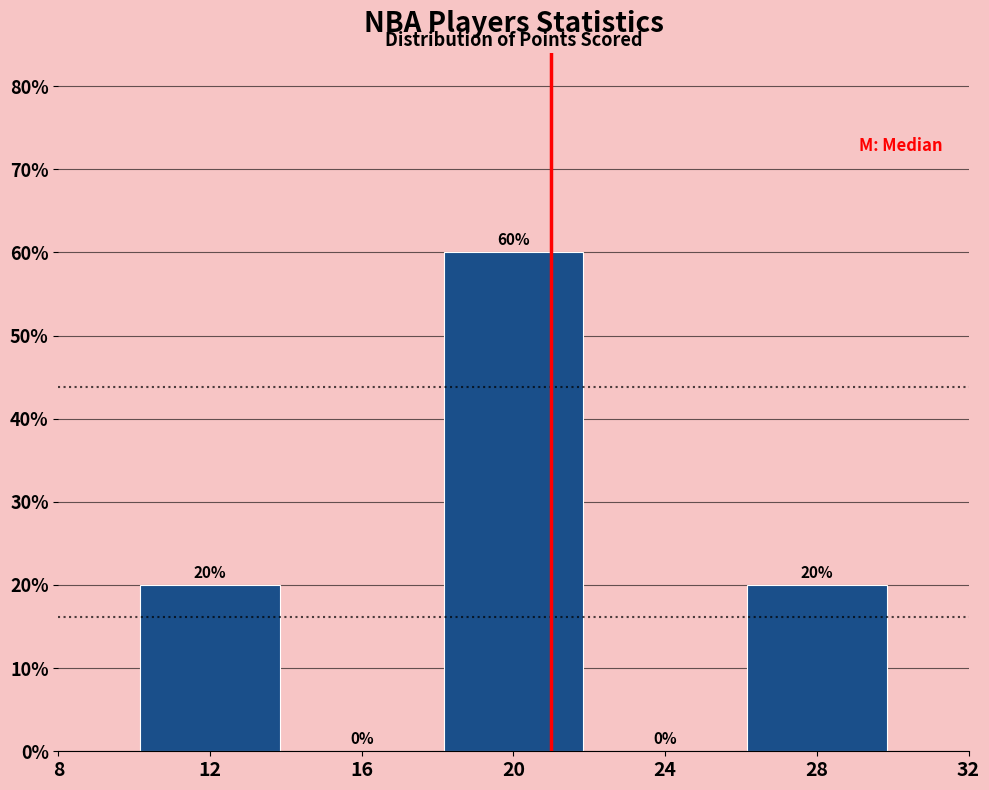

How tall is the bar that spans 10 to 14 on the x-axis?

20